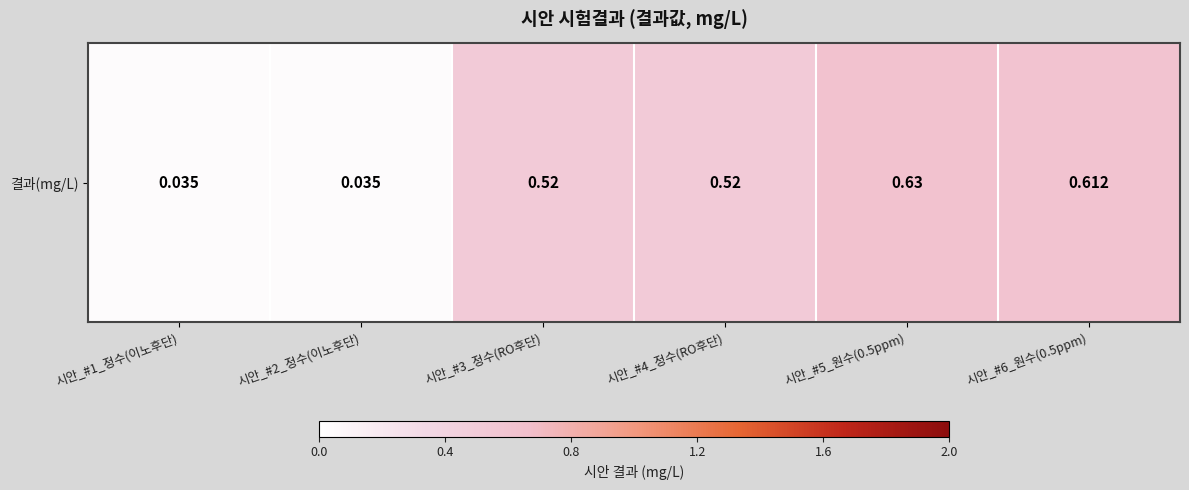

Rank the categories by value from lowest to highest.

시안_#1_정수(이노후단), 시안_#2_정수(이노후단), 시안_#3_정수(RO후단), 시안_#4_정수(RO후단), 시안_#6_원수(0.5ppm), 시안_#5_원수(0.5ppm)